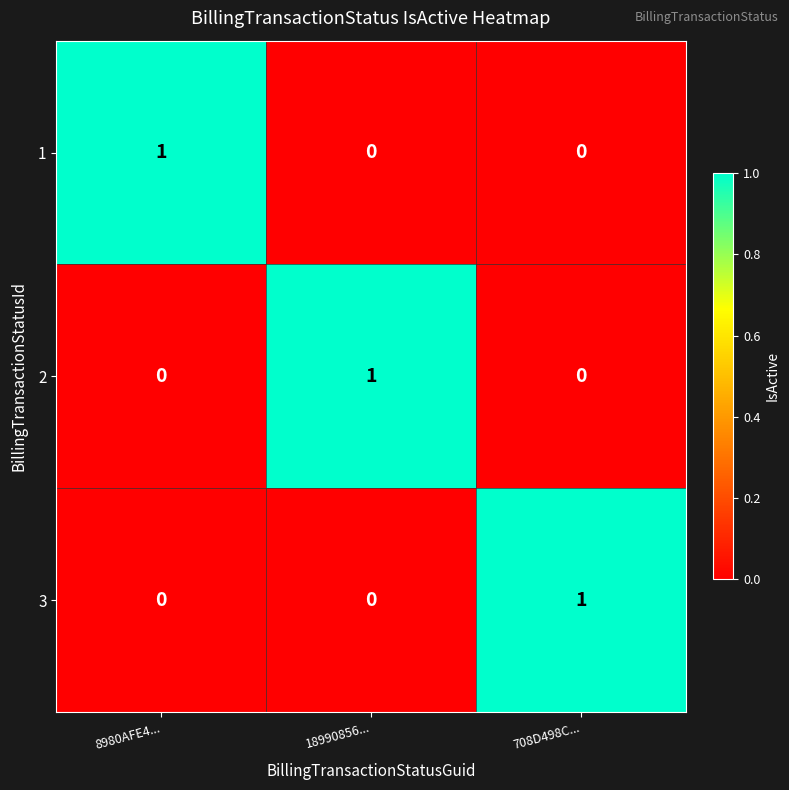

At how many categories does at least one series exceed 0?

3